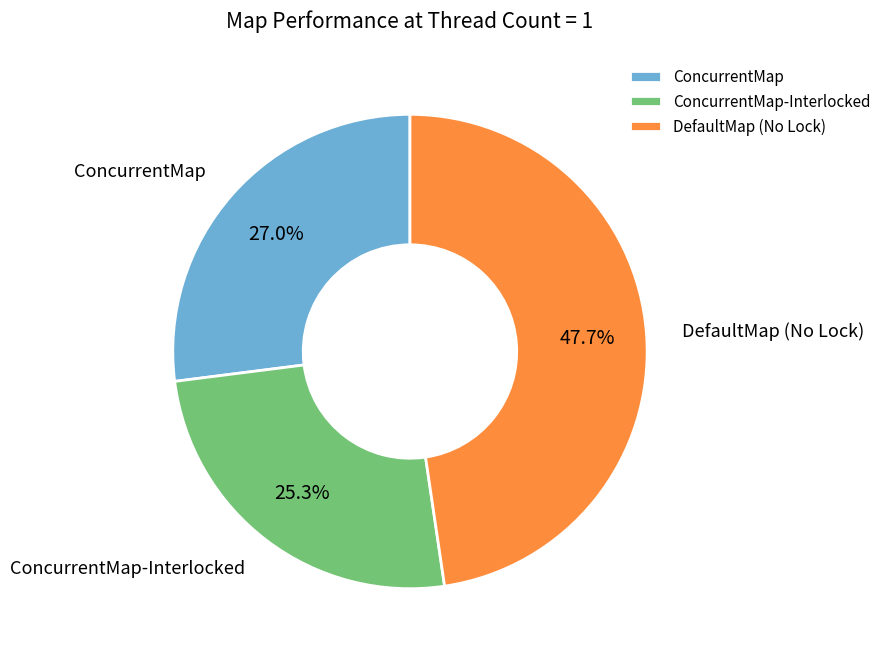

What percentage do ConcurrentMap-Interlocked and DefaultMap (No Lock) together represent?

73.0%